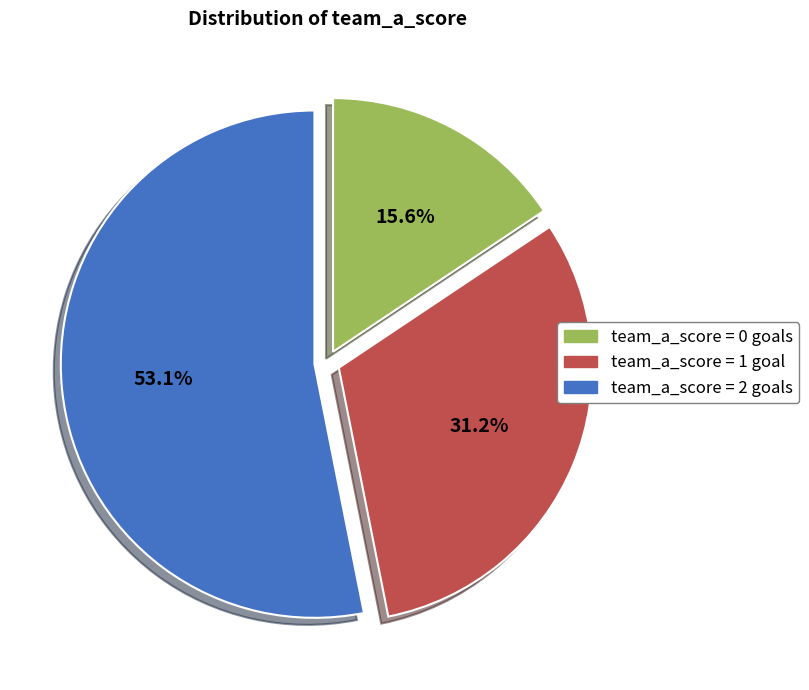

Is there any slice that represents more than half of the pie?

Yes